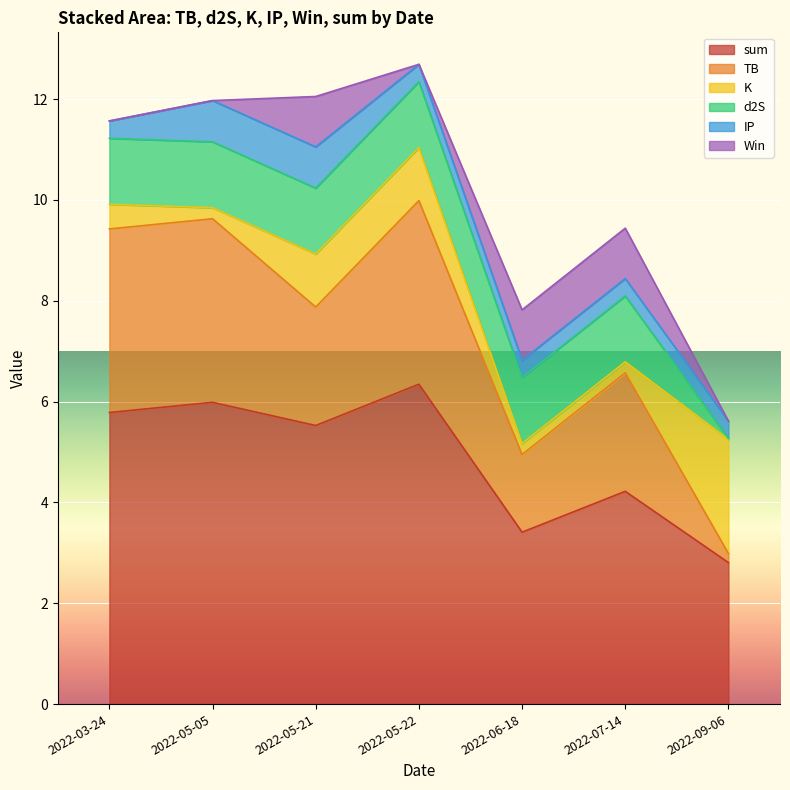

Which category has the highest value in the sum series?

2022-05-22